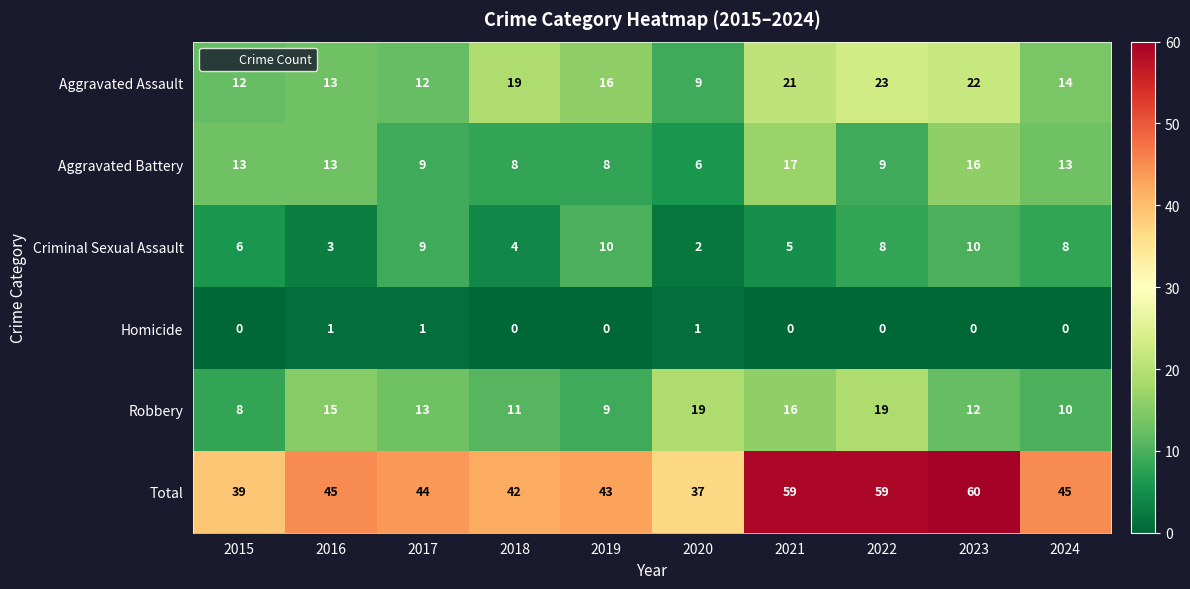

What is the average value of the Robbery series?

13